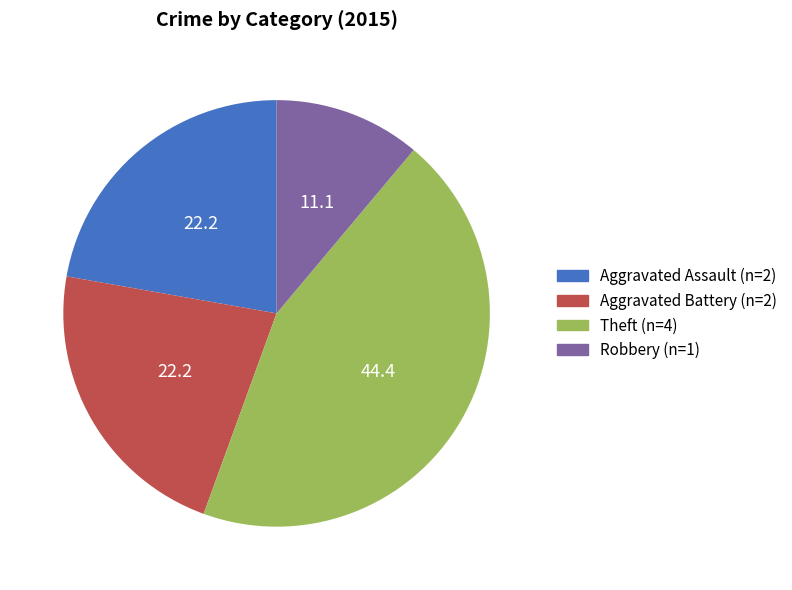

Does any single category account for the majority?

No